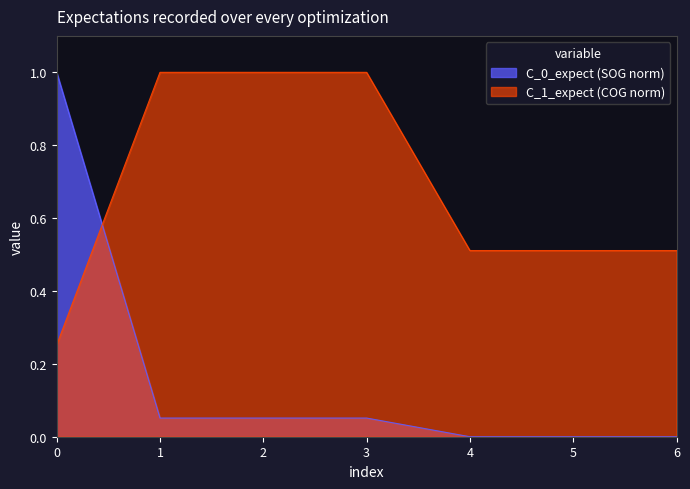

Reading right to left, list all the values displayed in this chart.

SOG: 0.0	0.0	0.0	0.1	0.1	0.1	1.0
COG: 0.5	0.5	0.5	1.0	1.0	1.0	0.3